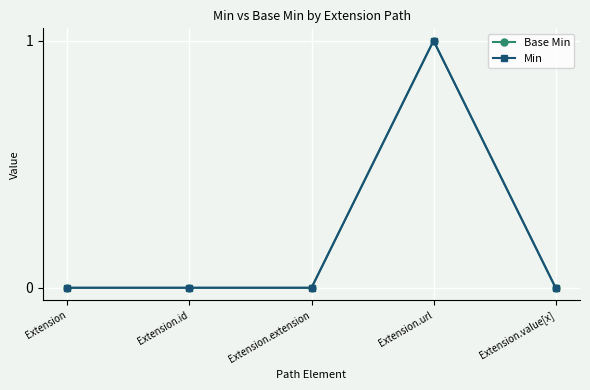

Is this an area chart (filled region under the line)?

No